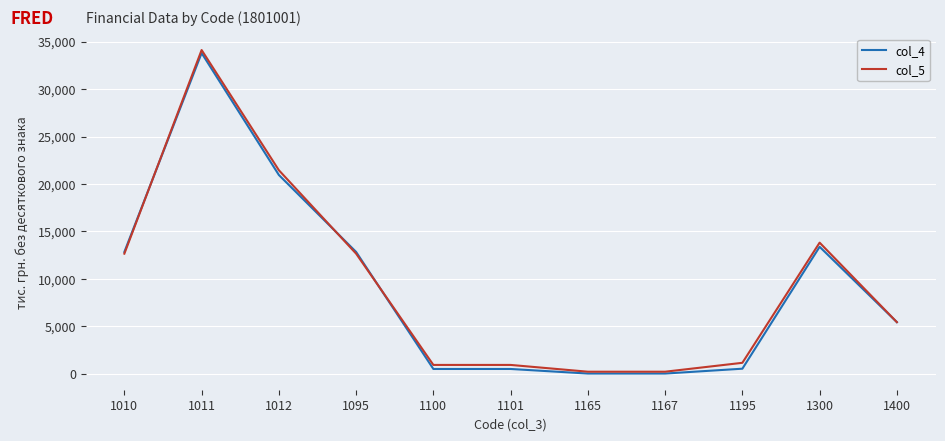

True or false: col_4 has more than 1 interior local peaks.

True